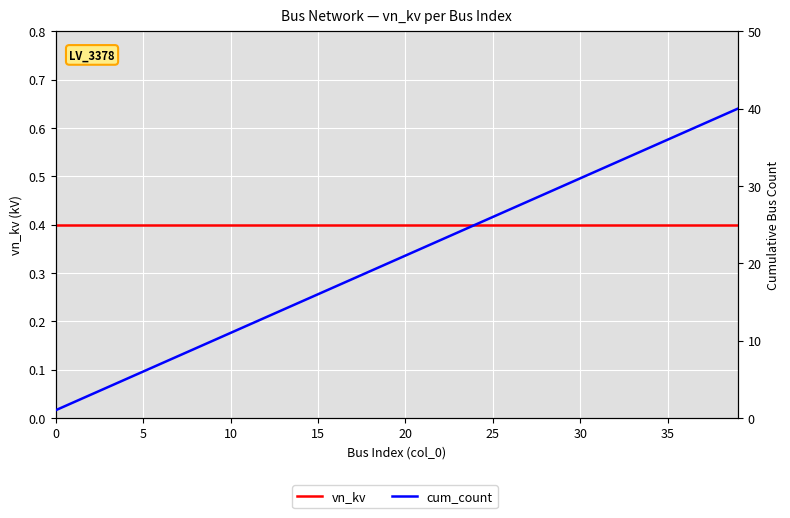

At which category is the sum across all series the highest?

39